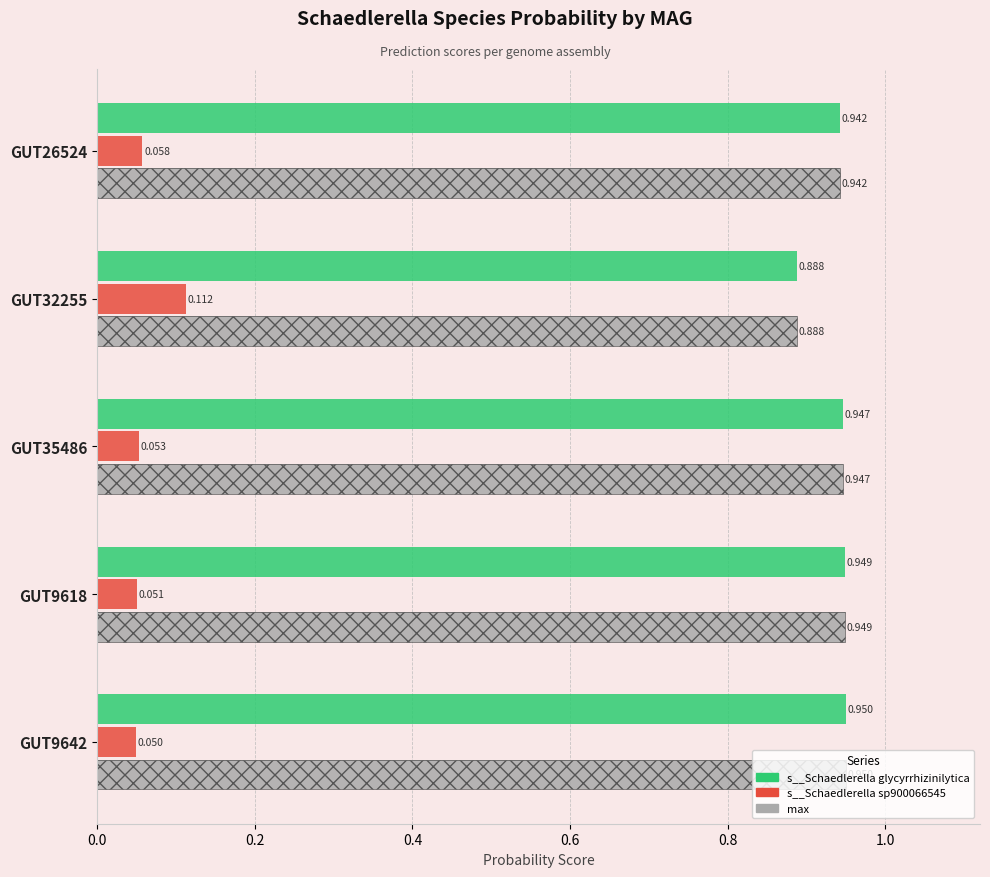

How many bars are there in each group?

3